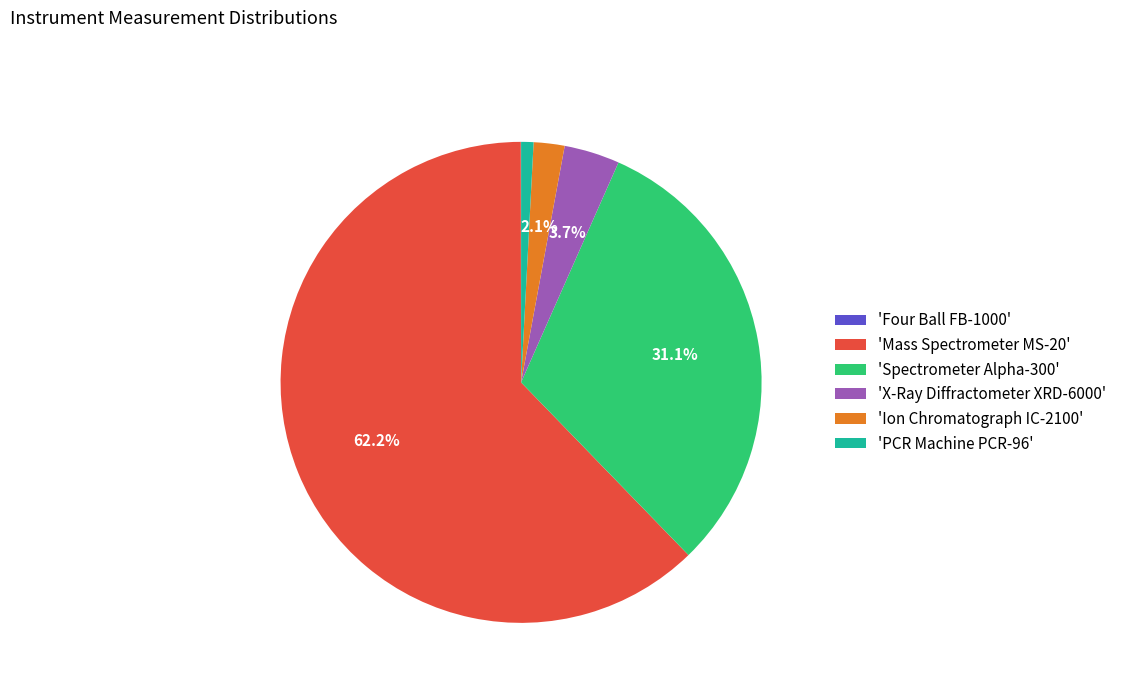

What percentage is NOT represented by 'X-Ray Diffractometer XRD-6000'?

96.3%